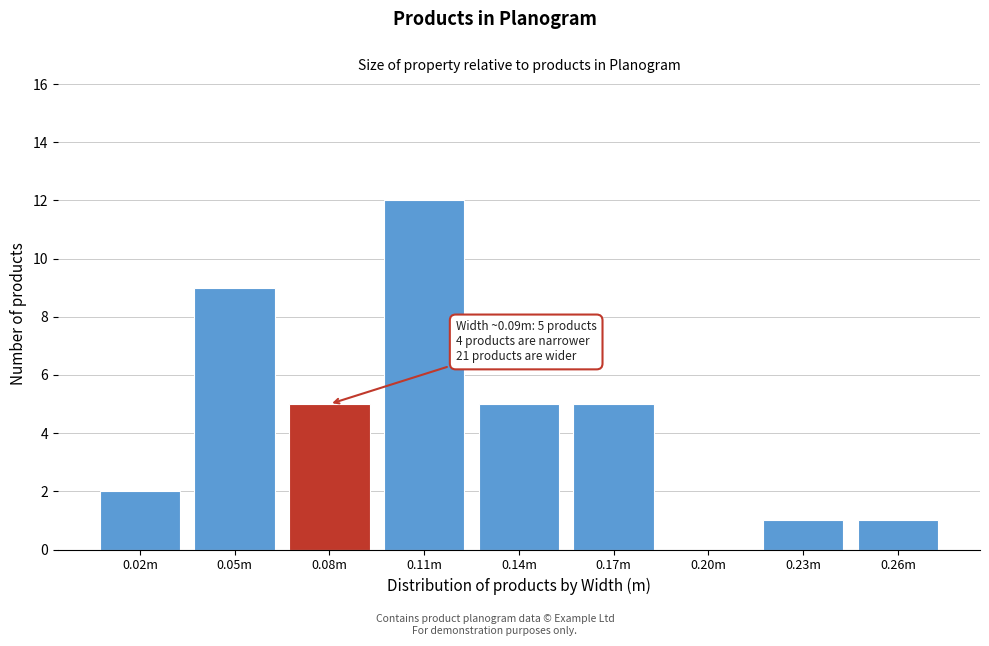

Reading right to left, transcribe all the data shown in this chart.

0.26m=1	0.23m=1	0.20m=0	0.17m=5	0.14m=5	0.11m=12	0.08m=5	0.05m=9	0.02m=2